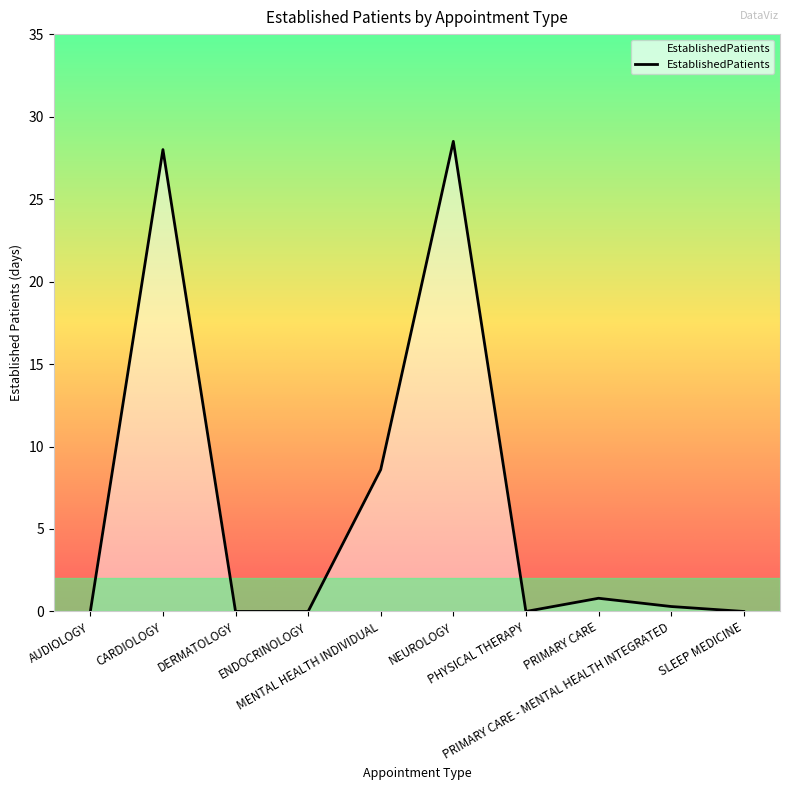

What is the difference between the maximum and minimum values?

28.5